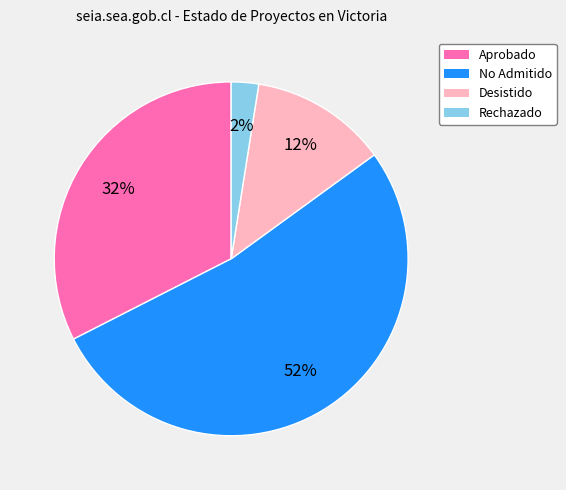

To the nearest percent, what is the average slice percentage?

25%